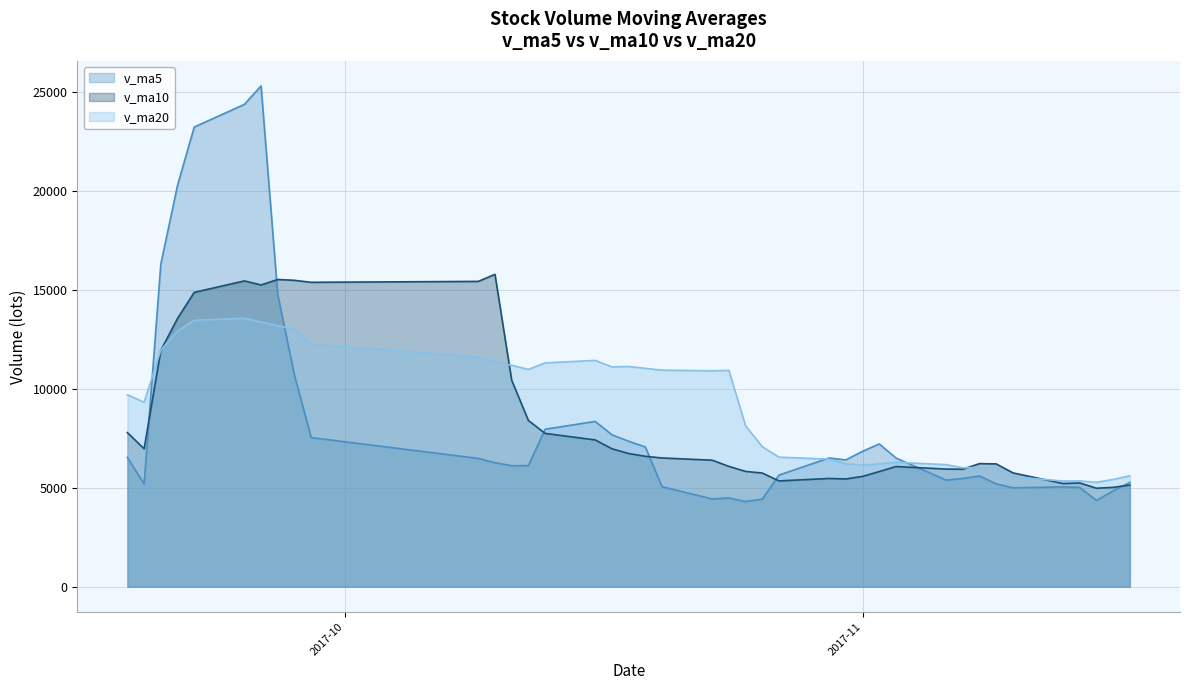

Rank the series by their maximum value, from lowest to highest.

v_ma20, v_ma10, v_ma5